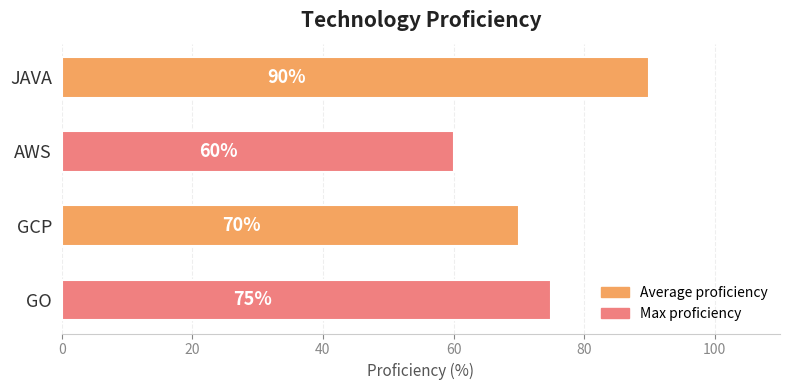

Are the bars horizontal?

Yes